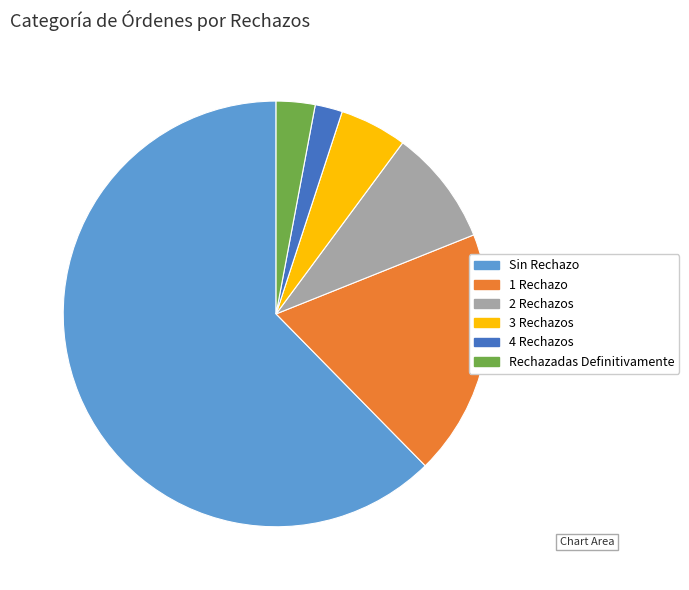

Which has a higher value, Sin Rechazo or 4 Rechazos?

Sin Rechazo